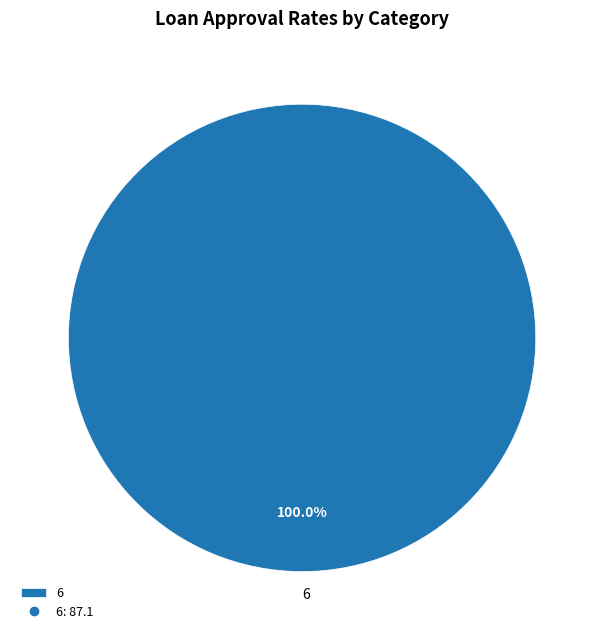

Is there any slice that represents more than half of the pie?

Yes